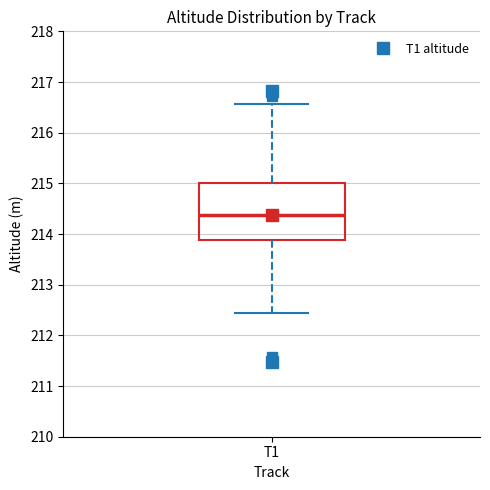

Read this box plot against the y-axis: the position of the median line, the range covered by the box, and the ends of both whiskers. The values are not printed on the chart, so give them approximately, as read against the axis.

median 214.4, box 213.9 to 215.0, whiskers 212.4 to 216.6